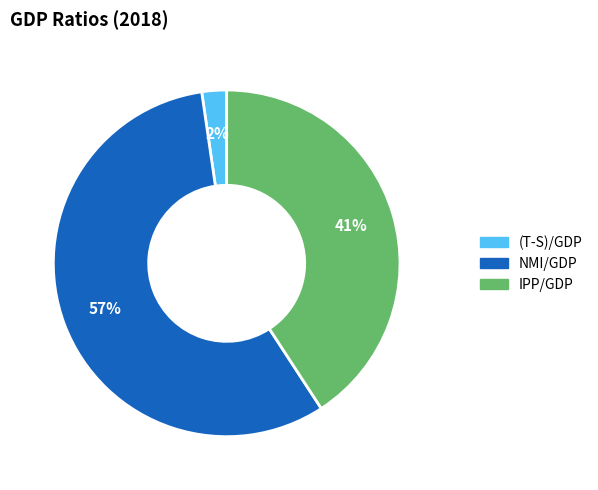

To the nearest percent, what is the combined percentage of NMI/GDP and IPP/GDP?

98%